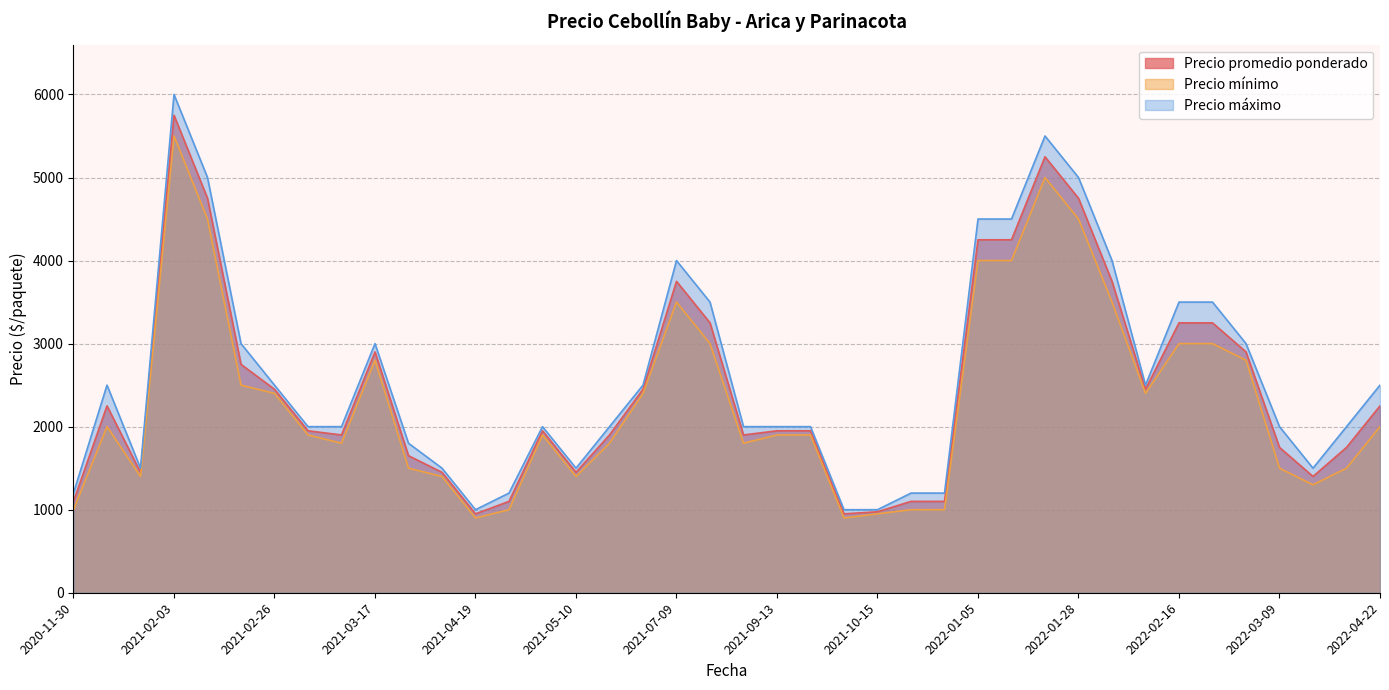

True or false: Precio promedio ponderado has more than 2 interior local peaks.

True